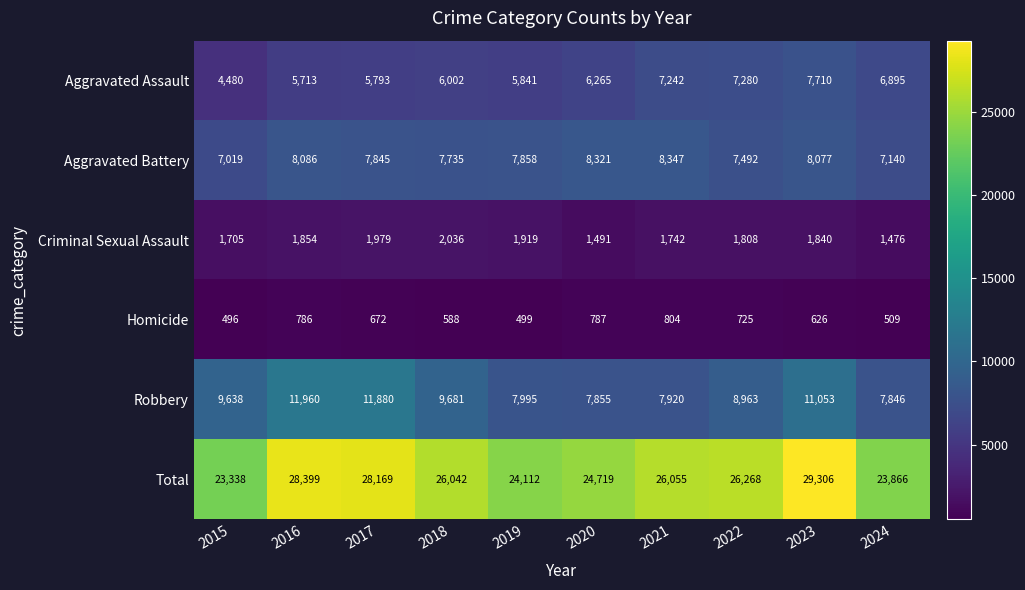

At which label is Aggravated Battery closest to 7683?

2018